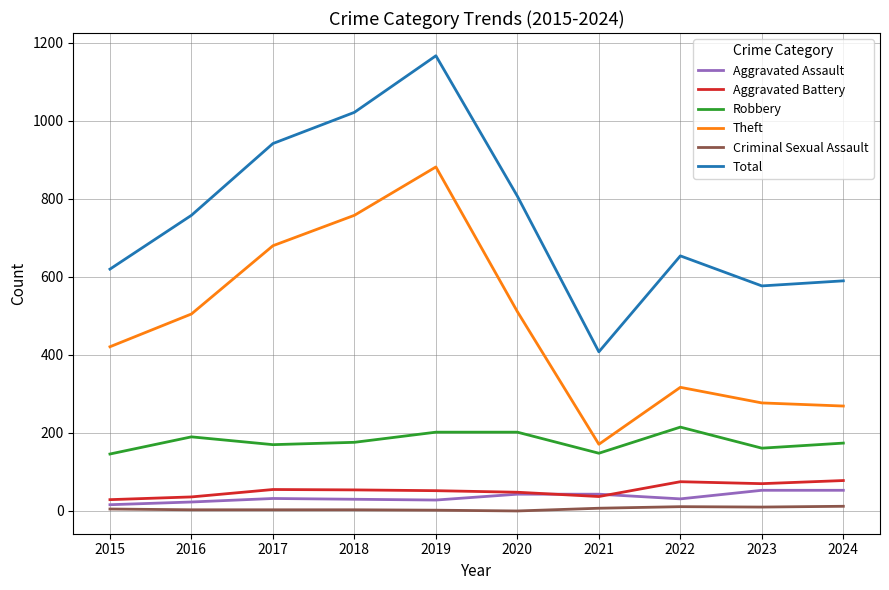

At which category is the sum across all series the highest?

2019